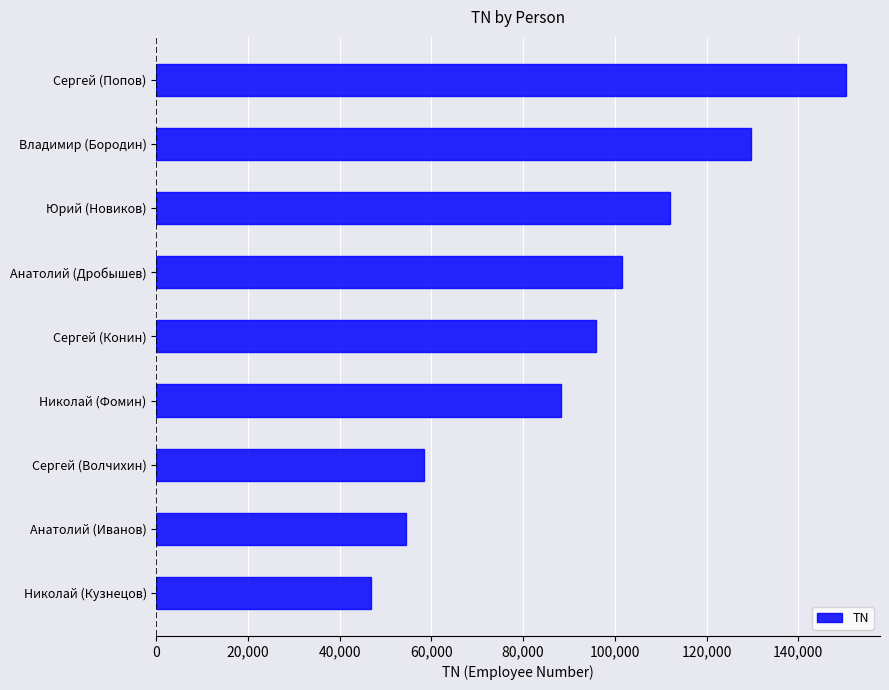

Rank the categories by value from highest to lowest.

Сергей (Попов), Владимир (Бородин), Юрий (Новиков), Анатолий (Дробышев), Сергей (Конин), Николай (Фомин), Сергей (Волчихин), Анатолий (Иванов), Николай (Кузнецов)